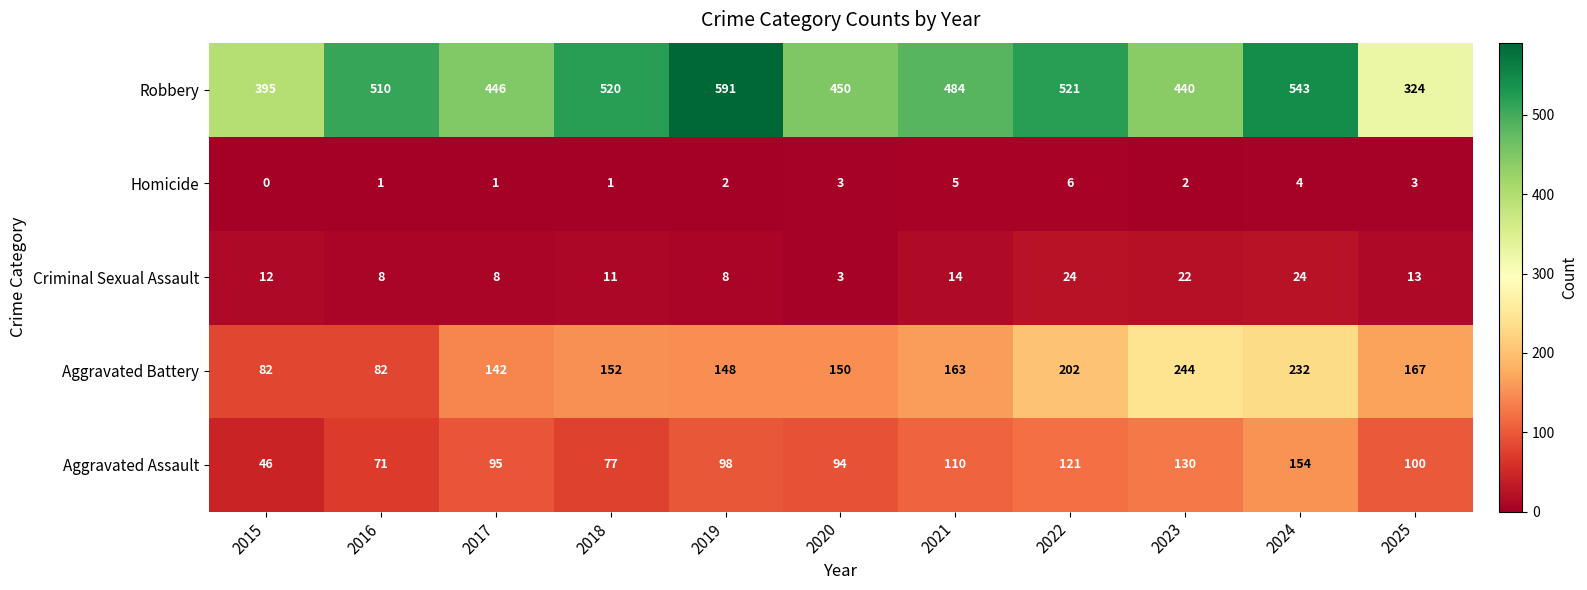

What is the sum of all Aggravated Battery values?

1764